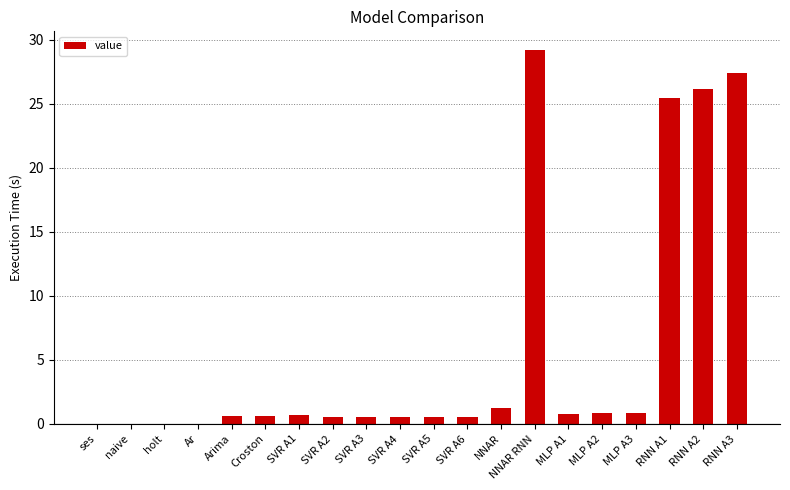

Where is the data nearest to the value 14?

RNN A1